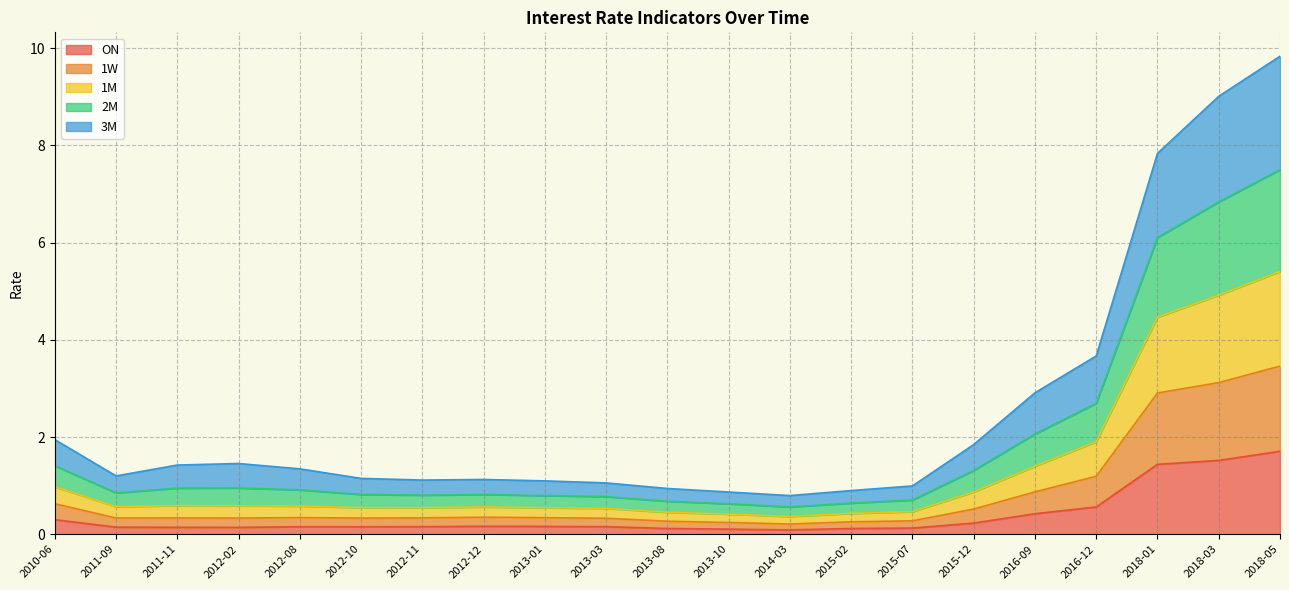

Is it true that ON equals 0.1 at 2015-07?

True